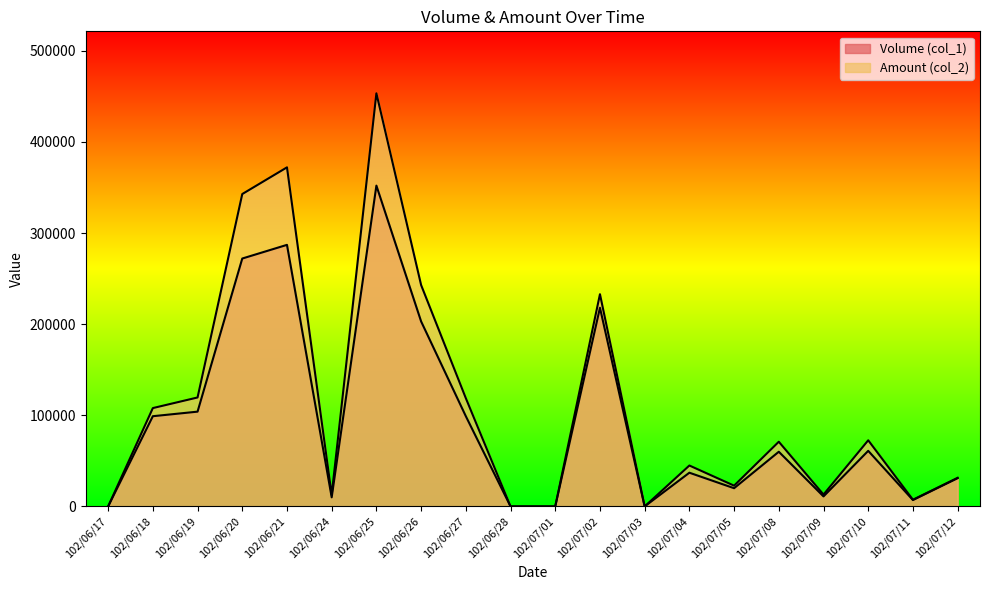

Between 102/07/03 and 102/06/26, which is larger?

102/06/26